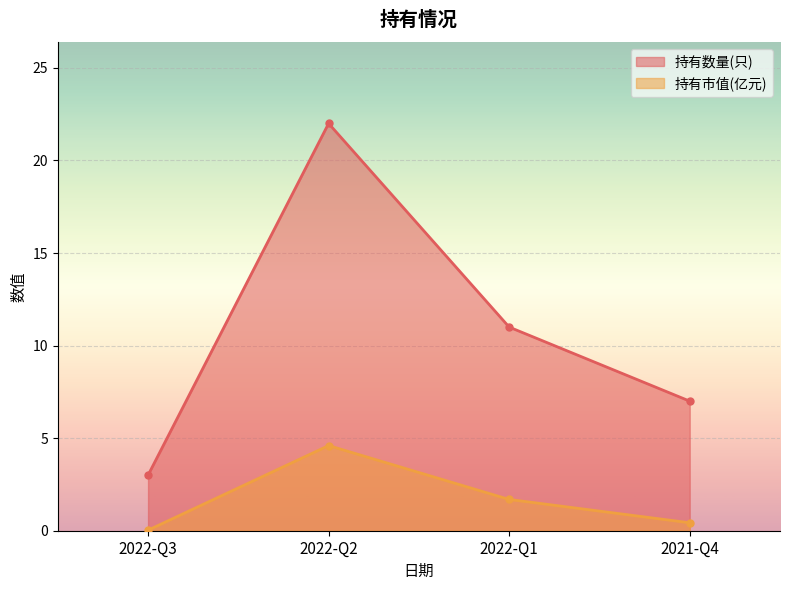

Reading right to left, extract all data points from this chart.

持有数量(只): 7.0	11.0	22.0	3.0
持有市值(亿元): 0.4	1.7	4.6	0.0